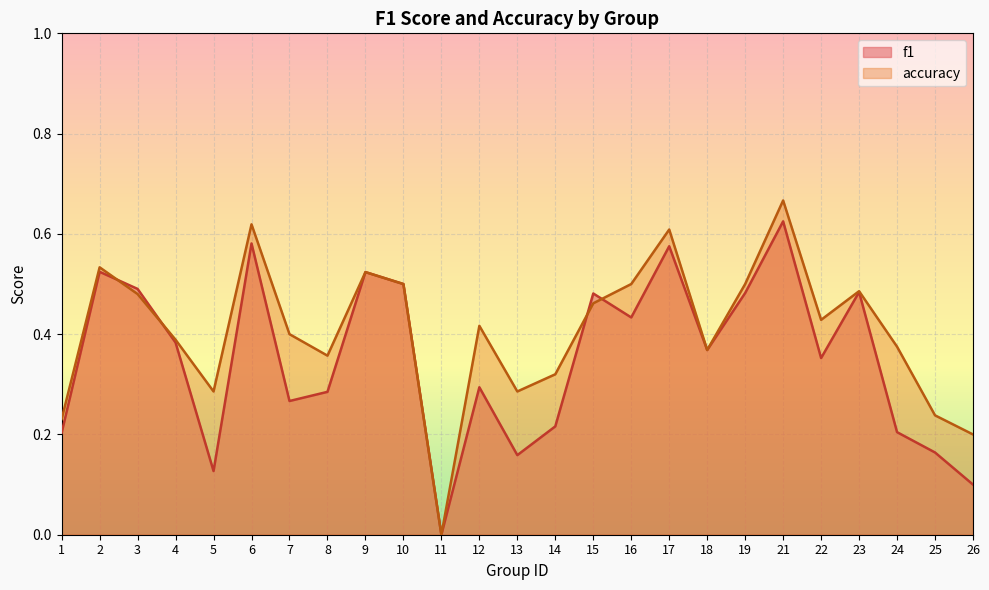

Reading left to right, list all the values displayed in this chart.

f1: 1=0.2	2=0.5	3=0.5	4=0.4	5=0.1	6=0.6	7=0.3	8=0.3	9=0.5	10=0.5	11=0.0	12=0.3	13=0.2	14=0.2	15=0.5	16=0.4	17=0.6	18=0.4	19=0.5	21=0.6	22=0.4	23=0.5	24=0.2	25=0.2	26=0.1
accuracy: 1=0.2	2=0.5	3=0.5	4=0.4	5=0.3	6=0.6	7=0.4	8=0.4	9=0.5	10=0.5	11=0.0	12=0.4	13=0.3	14=0.3	15=0.5	16=0.5	17=0.6	18=0.4	19=0.5	21=0.7	22=0.4	23=0.5	24=0.4	25=0.2	26=0.2